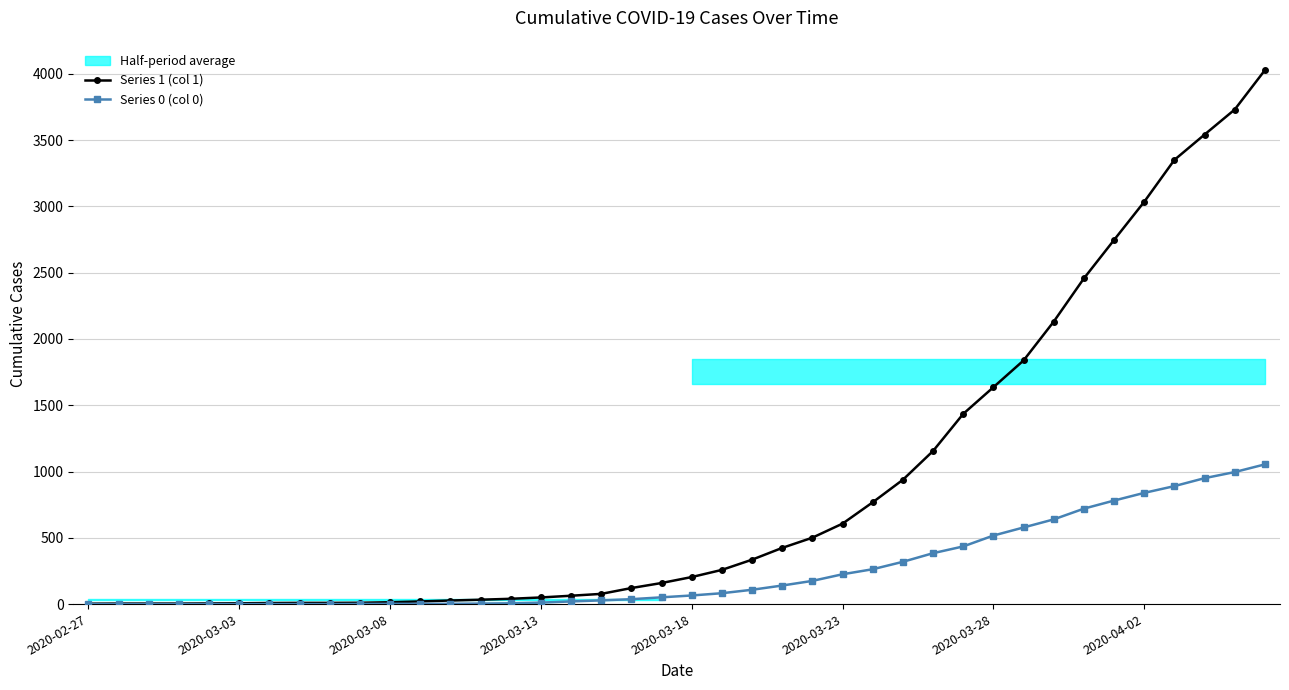

The value of Series 0 (col 0) at 2020-03-23 is 225. True or false?

True